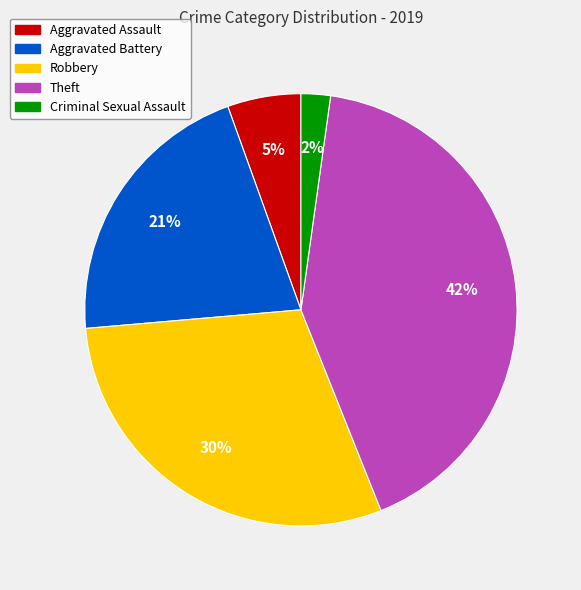

Is it true that Aggravated Assault is 1% of the pie?

False